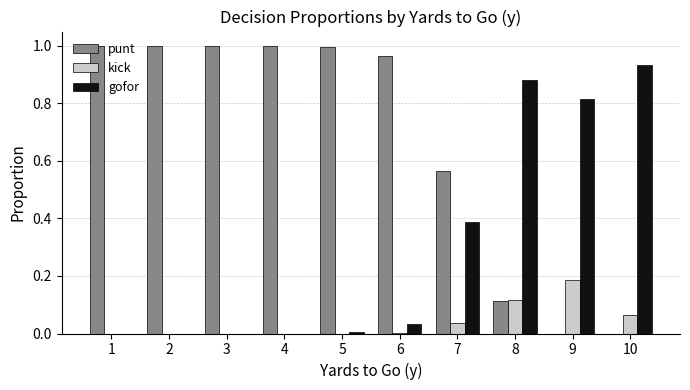

Is the value of punt at 2 greater than the value of gofor at 8?

Yes